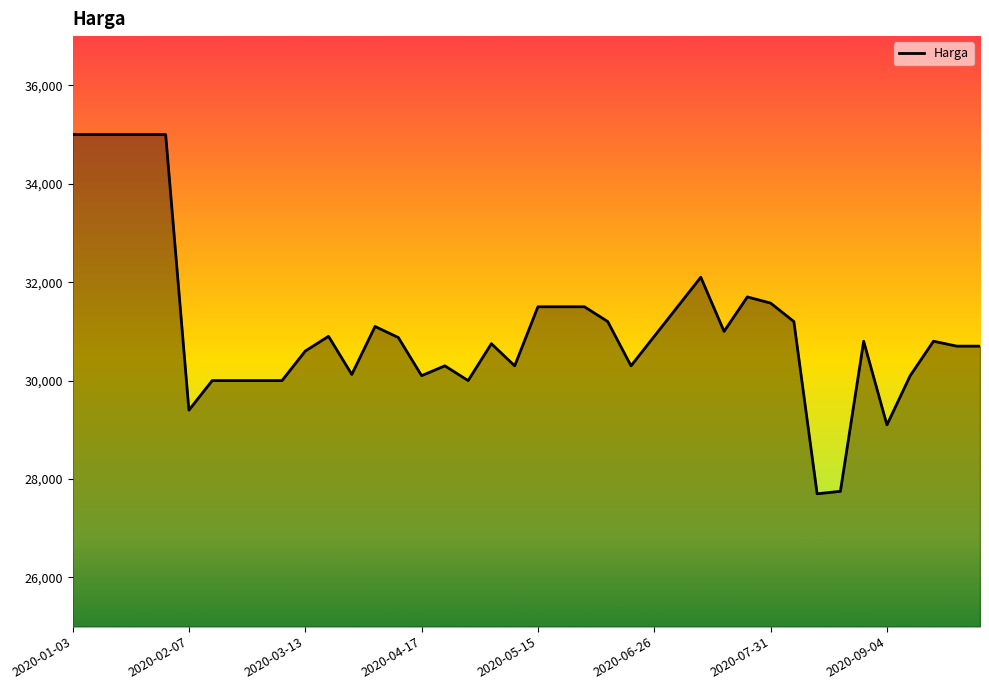

What is the minimum value shown in the chart?

27700